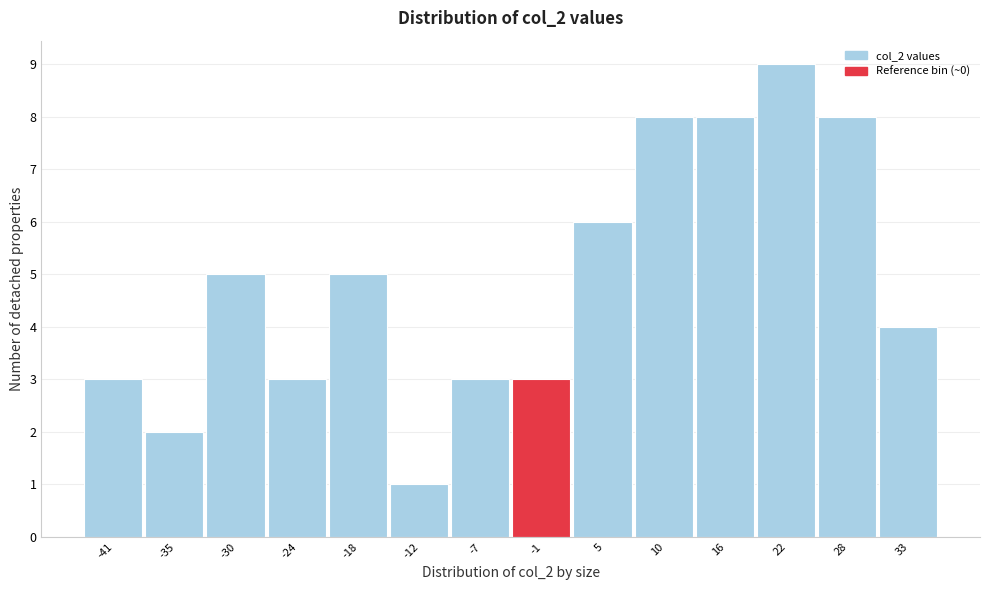

Reading left to right, transcribe this chart: for each bar, give the range it covers on the x-axis and its height. Neither the bar edges nor the heights are printed on the chart, so give them approximately, as read against the axes.

-44 to -38: 3
-38 to -32: 2
-32 to -27: 5
-27 to -21: 3
-21 to -15: 5
-15 to -10: 1
-10 to -4: 3
-4 to 2: 3
2 to 8: 6
8 to 13: 8
13 to 19: 8
19 to 25: 9
25 to 30: 8
30 to 36: 4